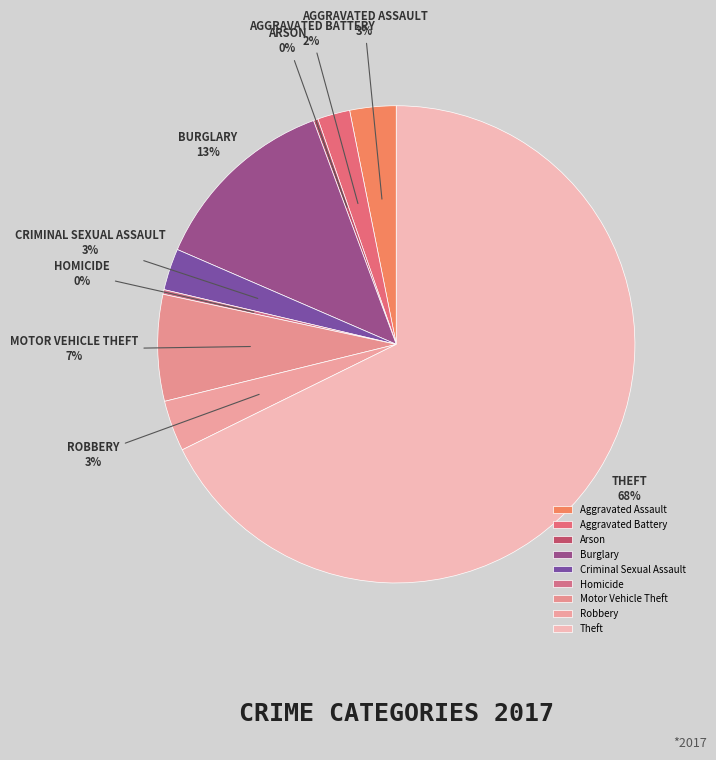

To the nearest percent, what percentage of the pie is Robbery?

3%